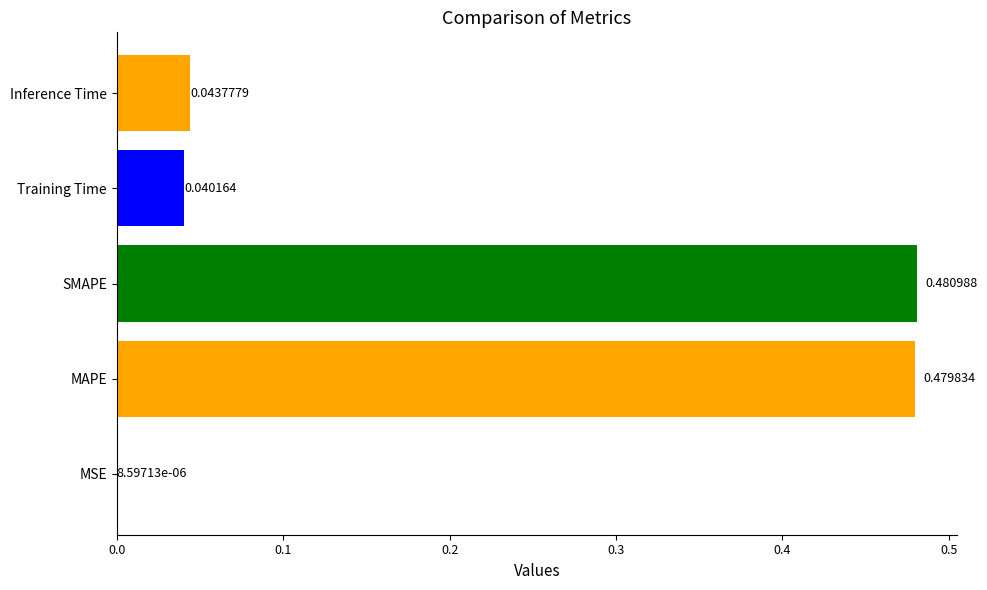

What is the sum of all values?

1.0